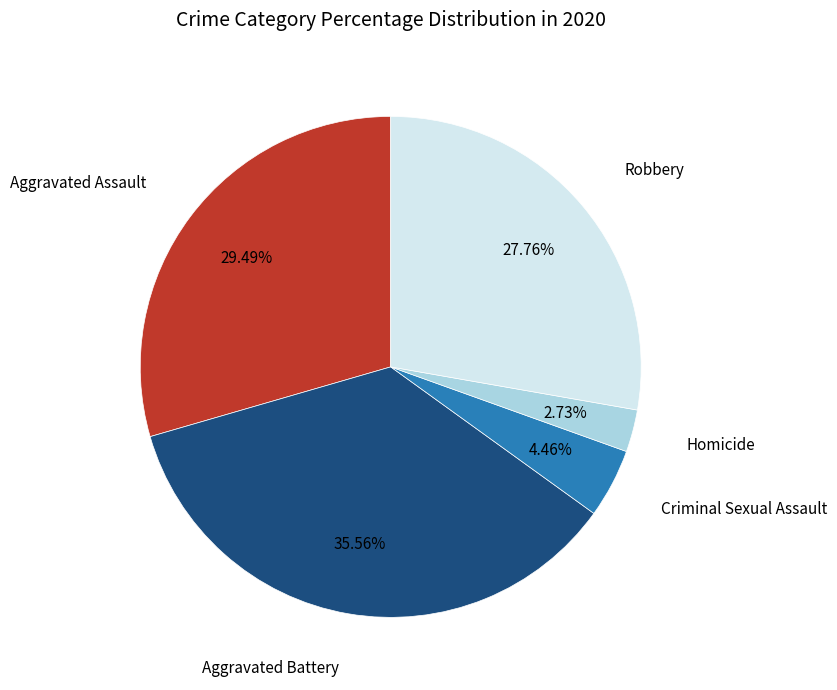

Does any single category account for the majority?

No